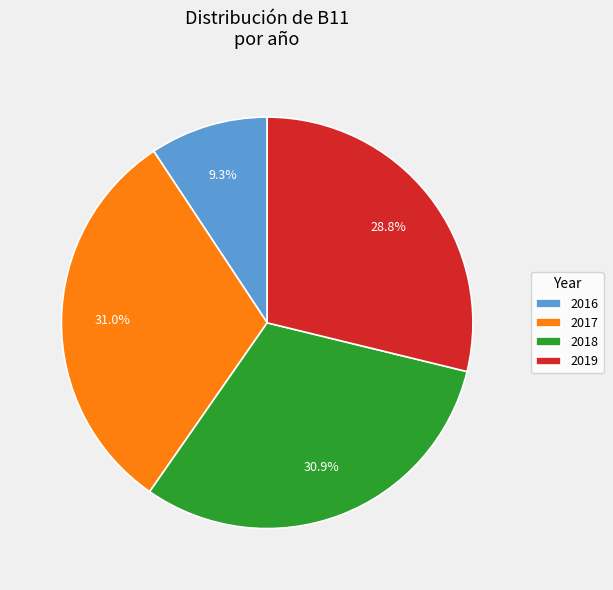

What is the smallest slice in the pie chart?

2016